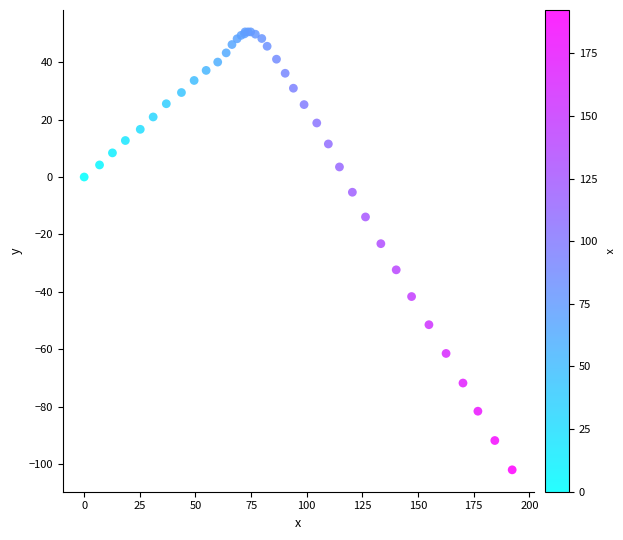

What Y value in the scatter plot is closest to -25?

-23.2